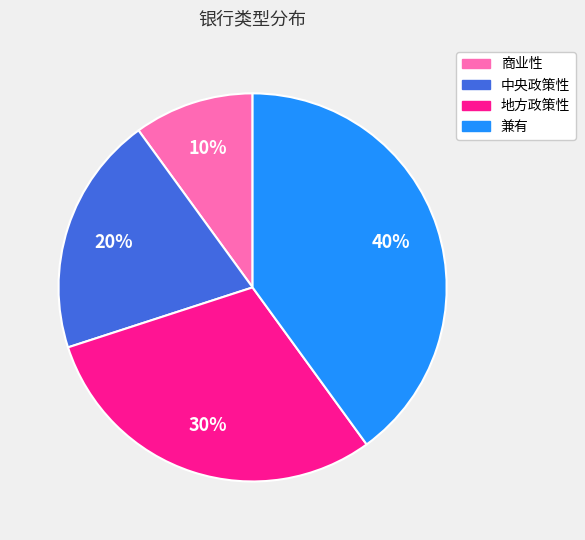

To the nearest percent, what percentage of the pie is 兼有?

40%